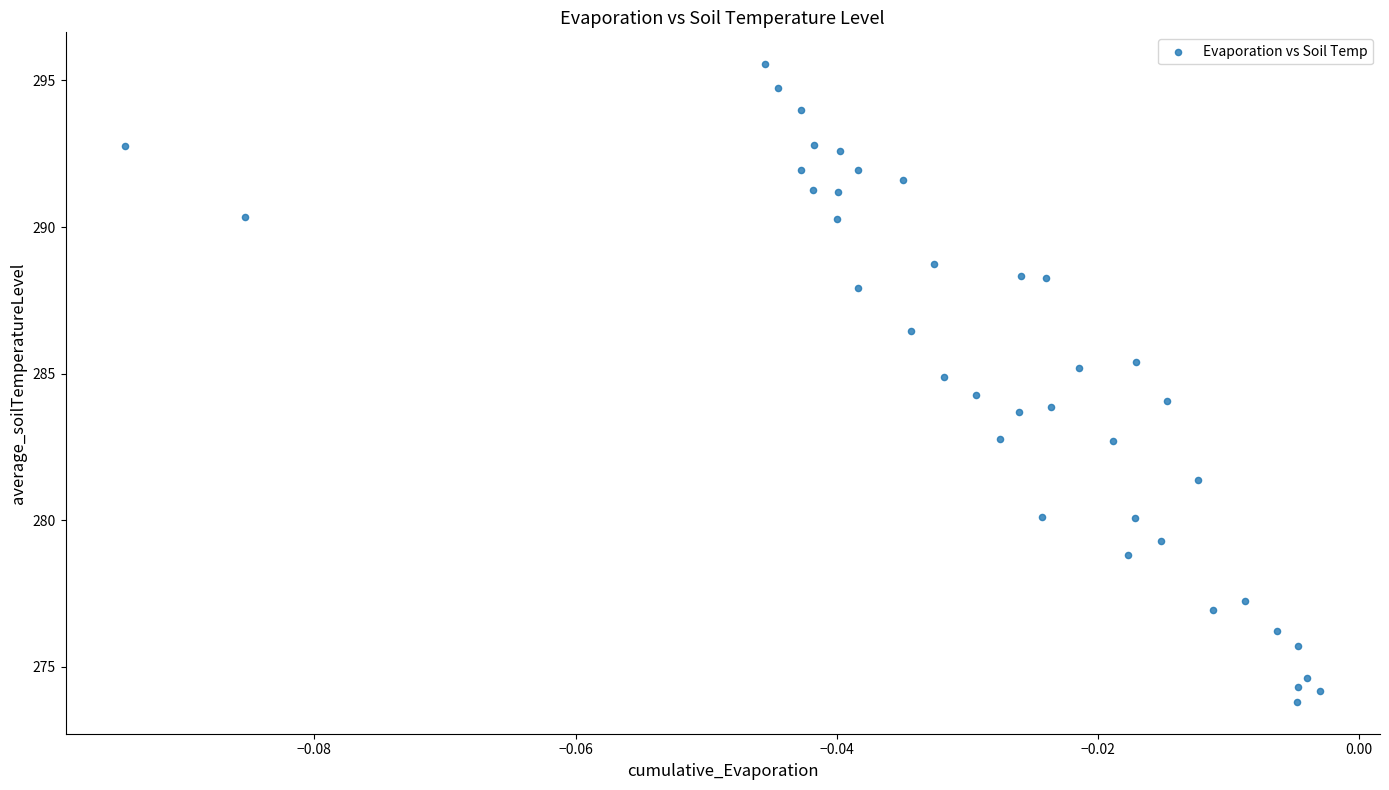

What is the range of Y values (max minus min)?

21.7